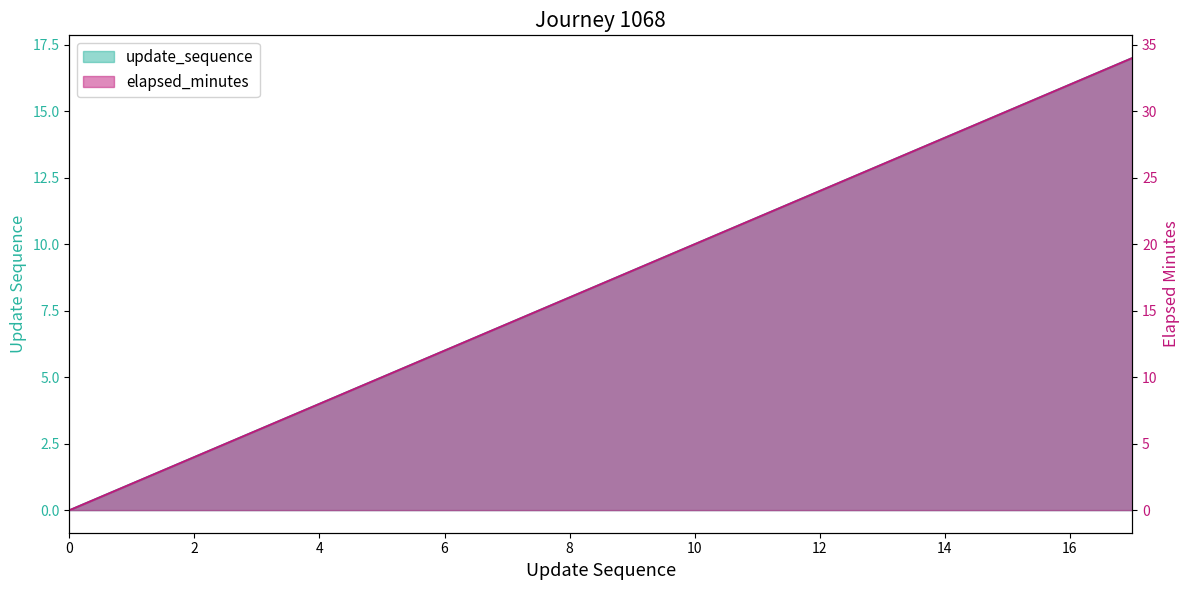

At 15, list the series in order from smallest to largest.

update_sequence, elapsed_minutes